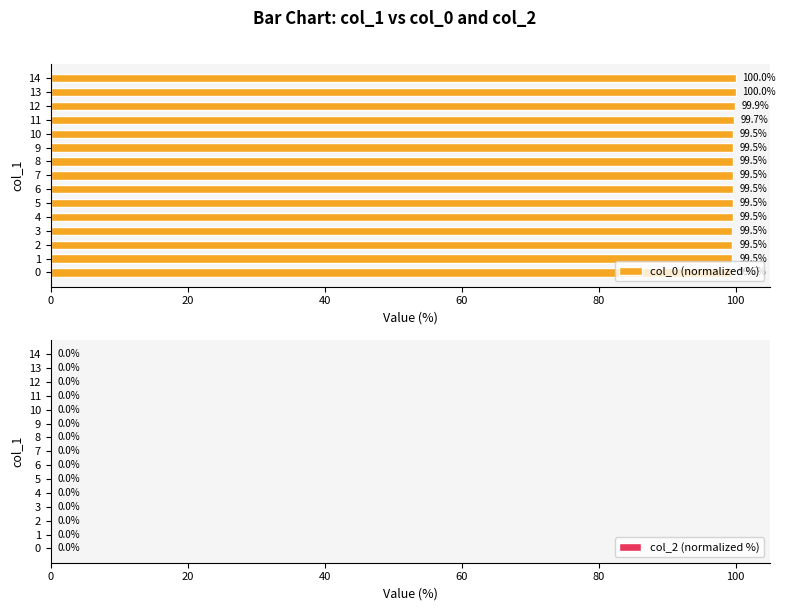

What is the difference between the second highest and second lowest values?

0.5